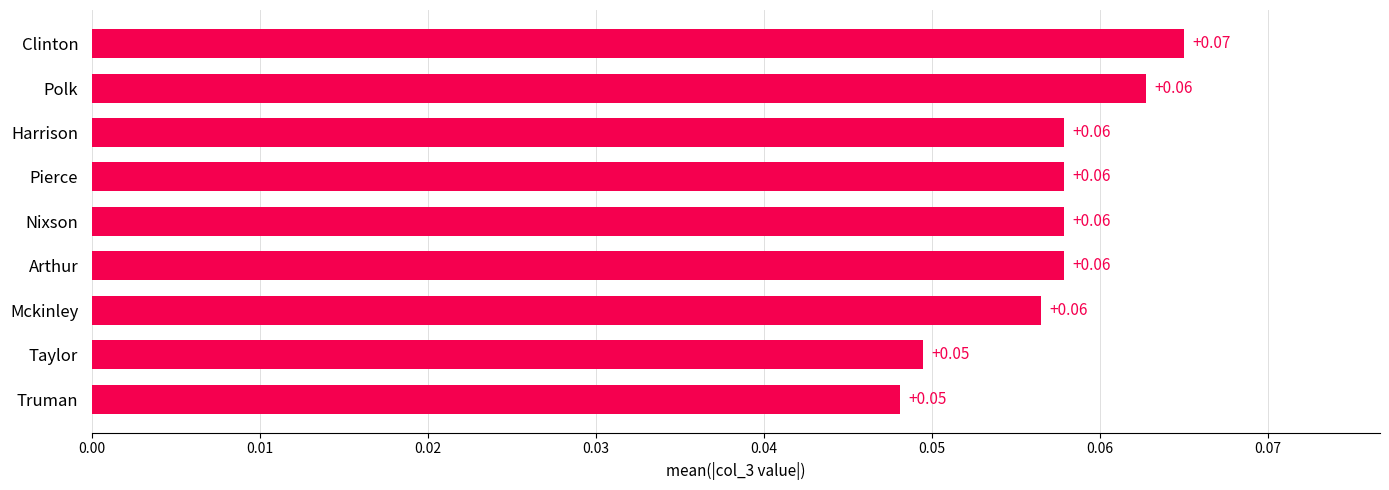

What is the sum of all values?

0.5